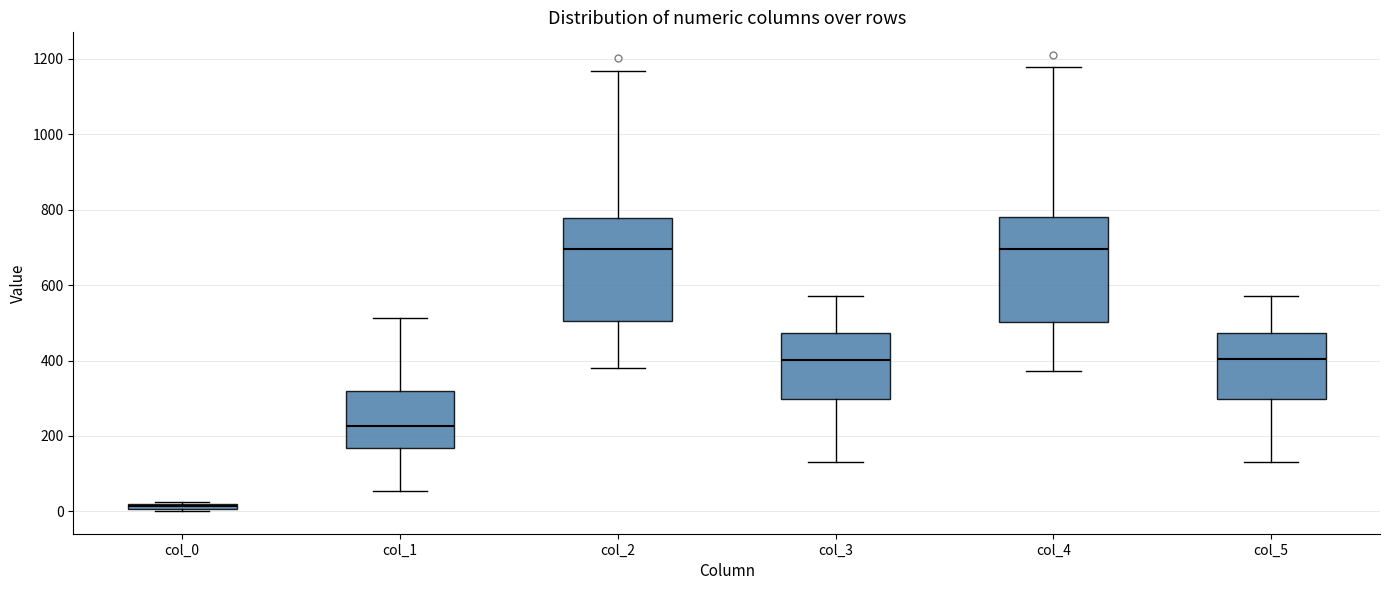

Where is the lower edge of the box for col_5 on the y-axis? The values are not printed on the chart, so give them approximately, as read against the axis.

300